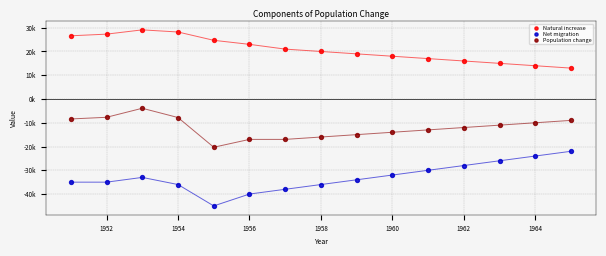

What are all the series names shown in the legend?

Natural increase, Net migration, Population change